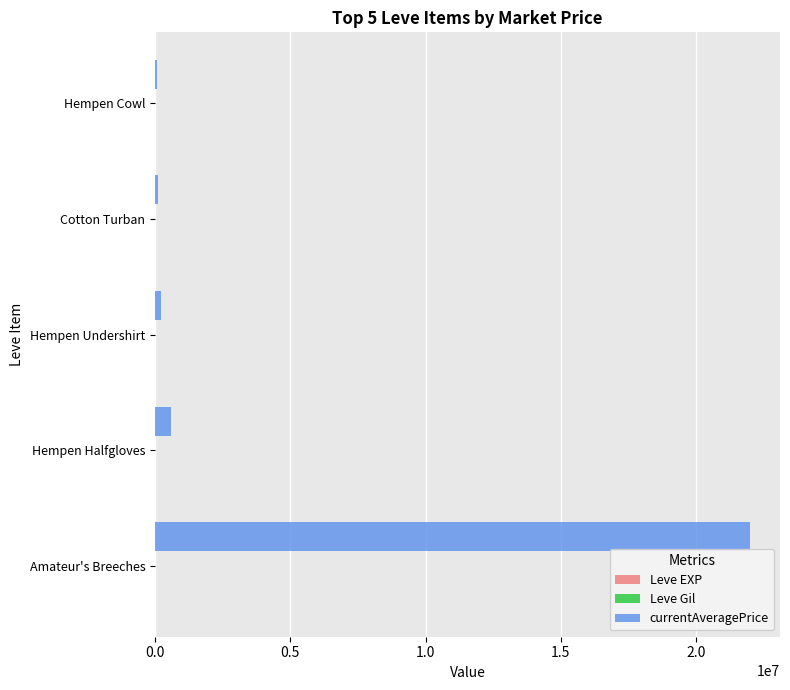

How many categories are shown in the chart?

5